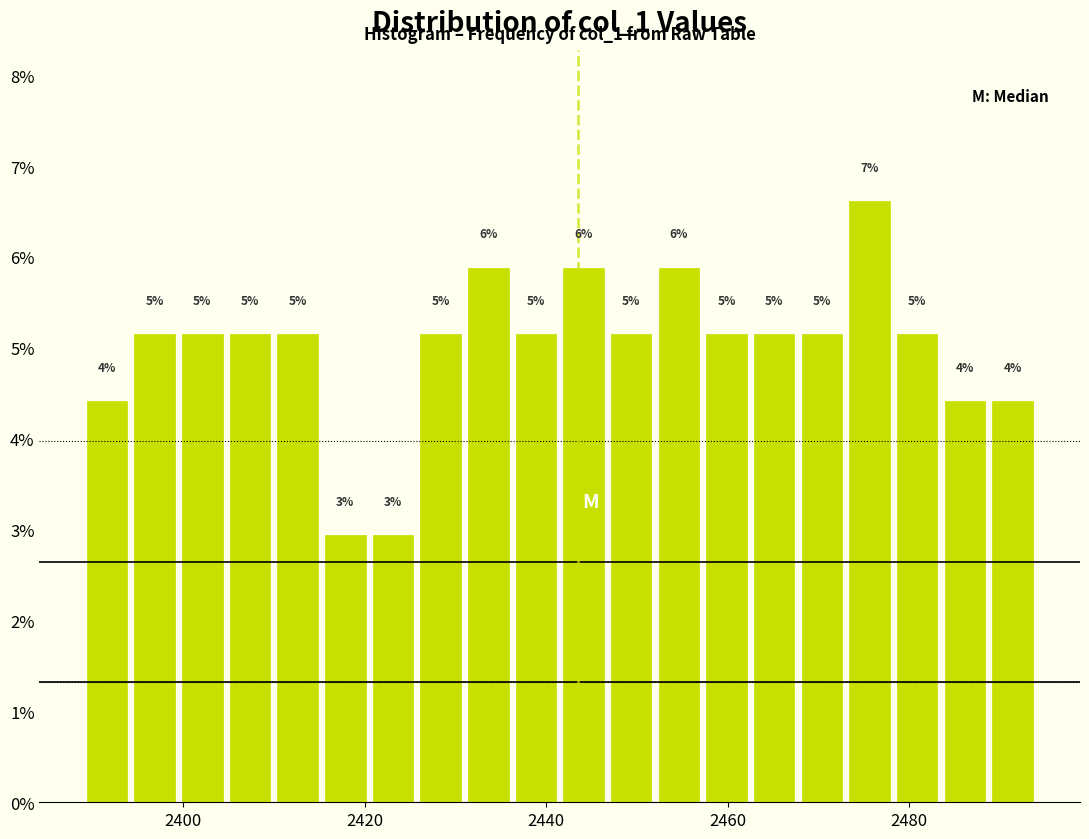

Around what value on the x-axis is the tallest bar? Give the approximate position of its centre, as read against the axis.

2476